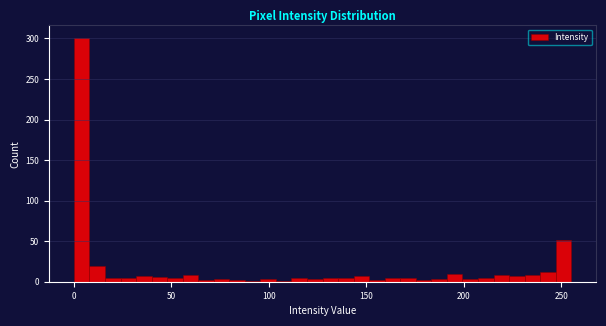

Read against the x-axis, roughly where is the centre of the tallest bar?

5